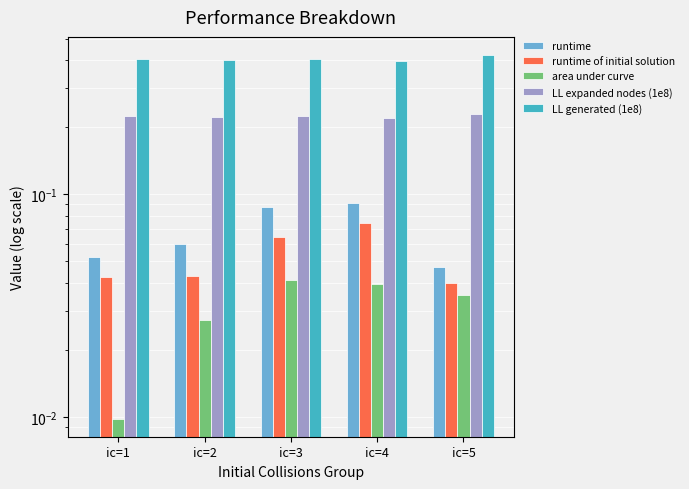

What are all the series names shown in the legend?

runtime, runtime of initial solution, area under curve, LL expanded nodes (1e8), LL generated (1e8)